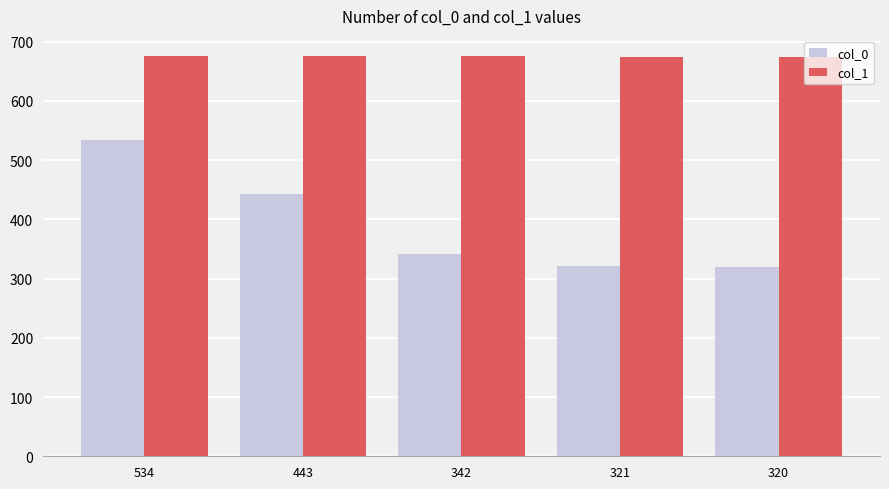

Which series has the largest total across all categories?

col_1